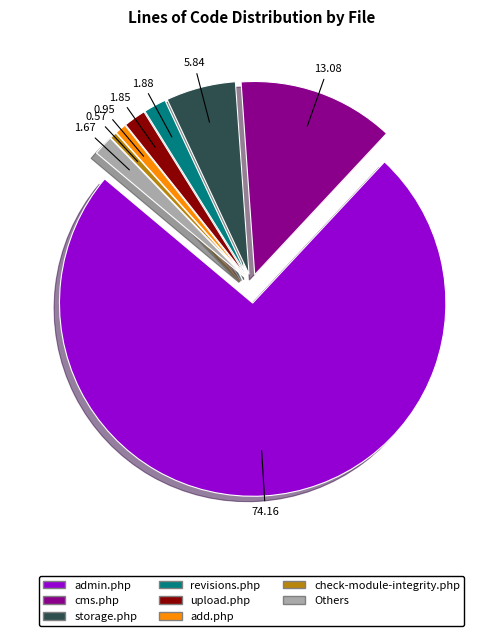

Is there any slice that represents more than half of the pie?

Yes